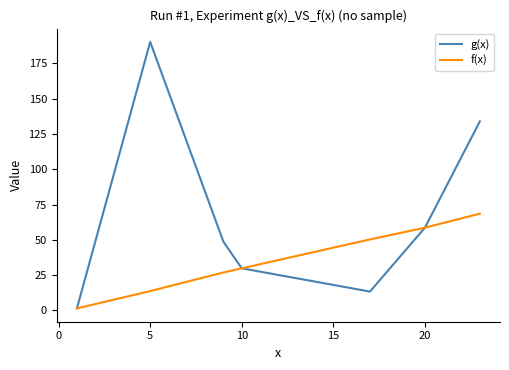

Which series has the widest spread of values?

g(x)